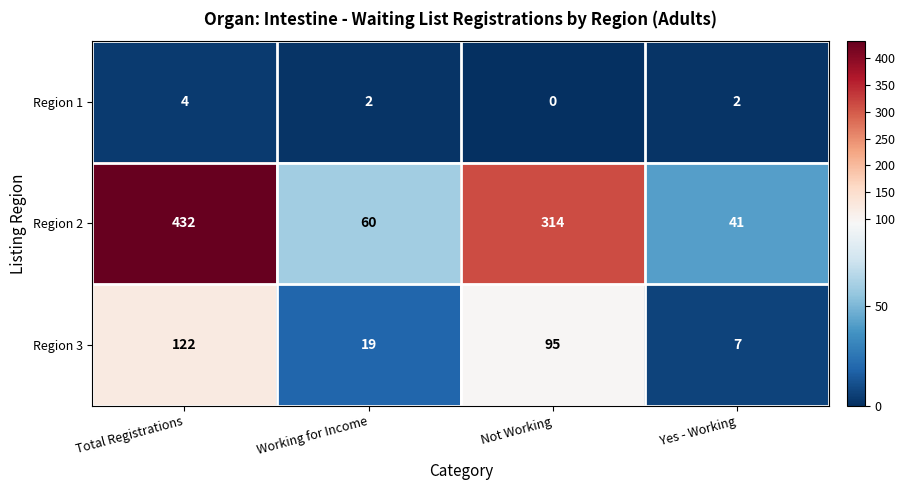

Which series changed the most between Working for Income and Yes - Working?

Region 2